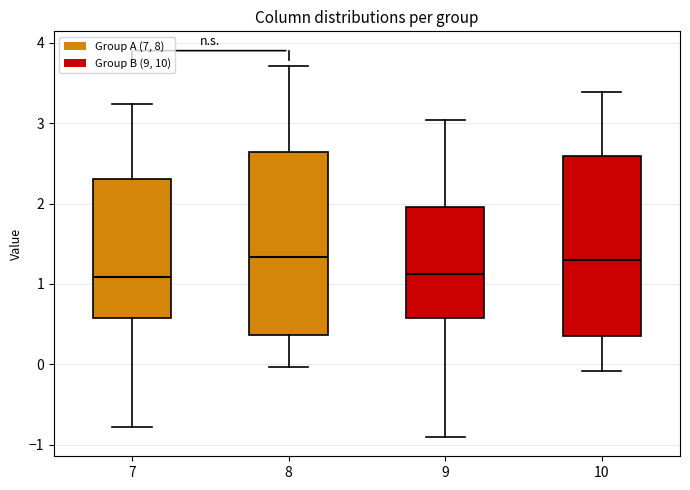

Reading left to right, read every box against the y-axis: the position of its median line, the range the box covers, and the ends of its whiskers. The values are not printed on the chart, so give them approximately, as read against the axis.

7: median 1.1, box 0.6 to 2.3, whiskers -0.8 to 3.2
8: median 1.3, box 0.4 to 2.6, whiskers 0.0 to 3.7
9: median 1.1, box 0.6 to 2.0, whiskers -0.9 to 3.0
10: median 1.3, box 0.4 to 2.6, whiskers -0.1 to 3.4